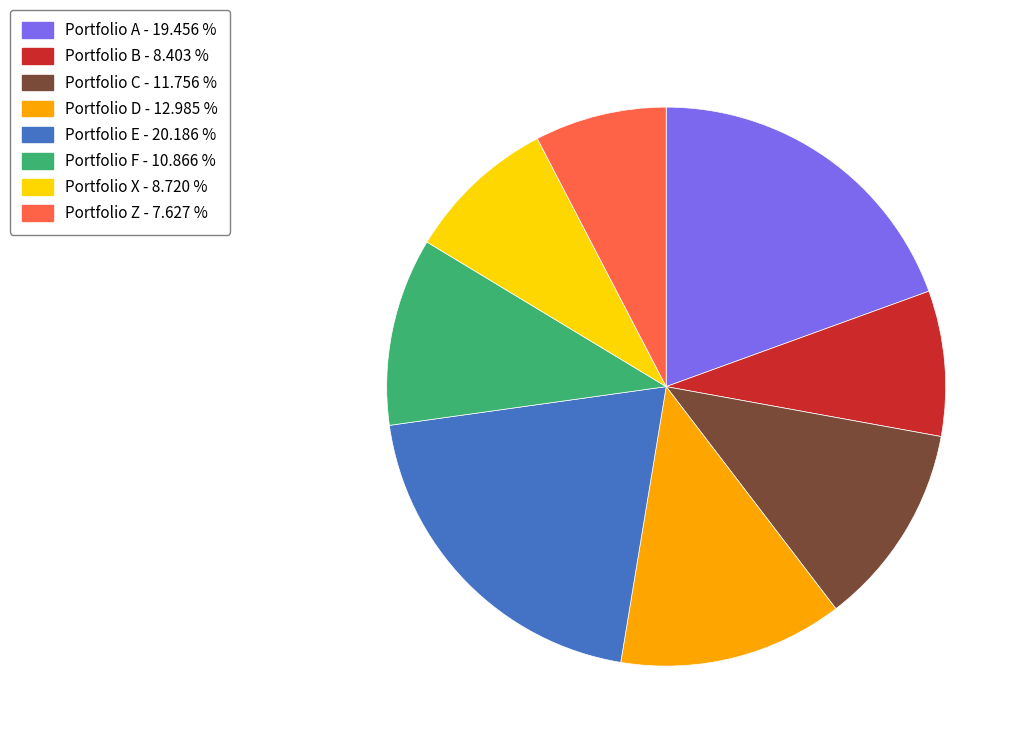

What is the largest slice in the pie chart?

Portfolio E